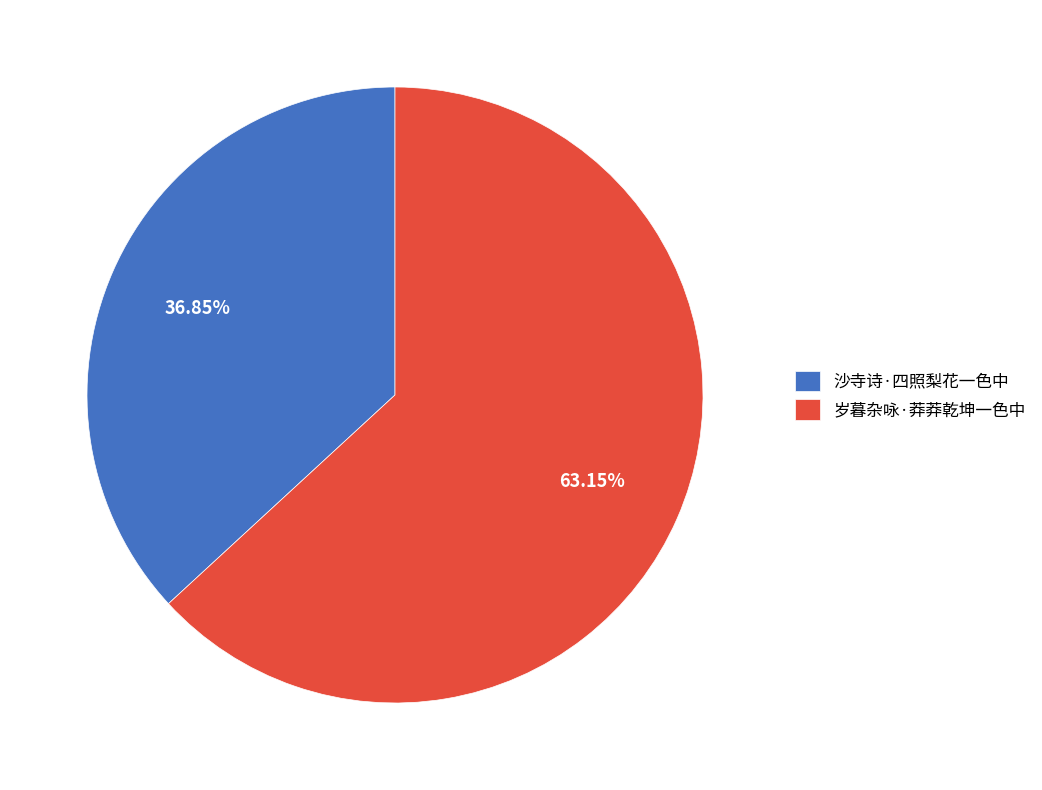

Count the number of slices in the pie.

2